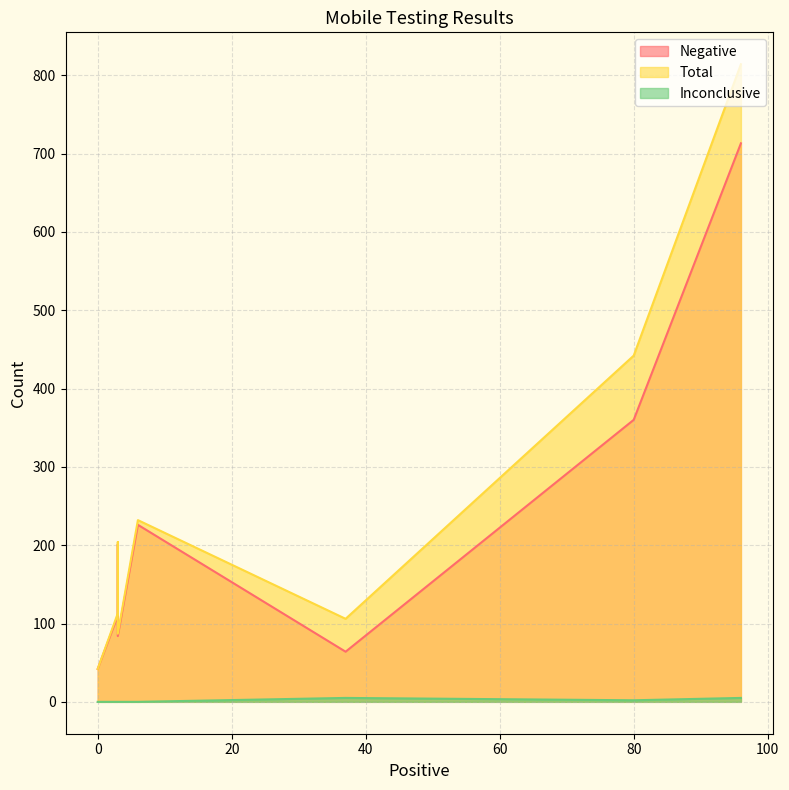

Is the value of Total at 3 greater than the value of Inconclusive at 6?

Yes